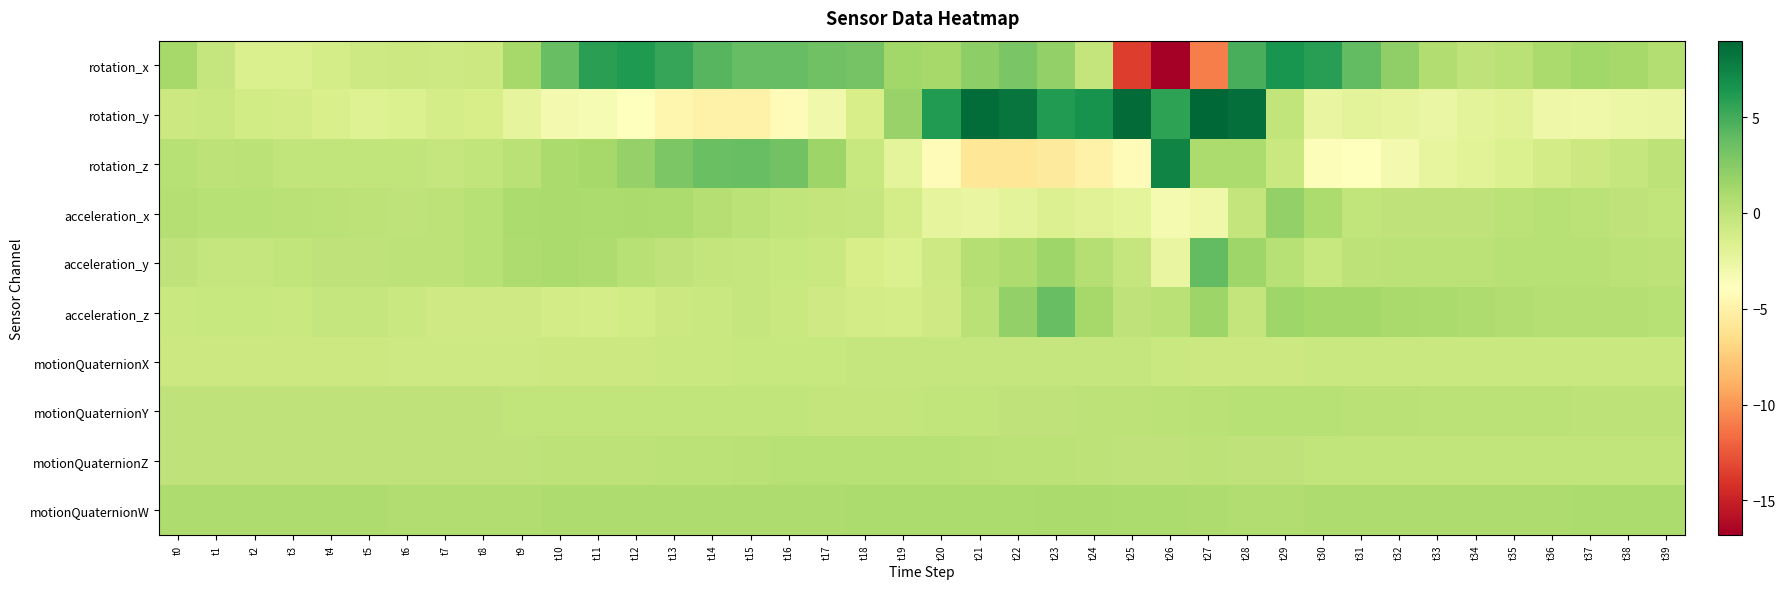

What is the minimum value shown in the chart?

-16.8